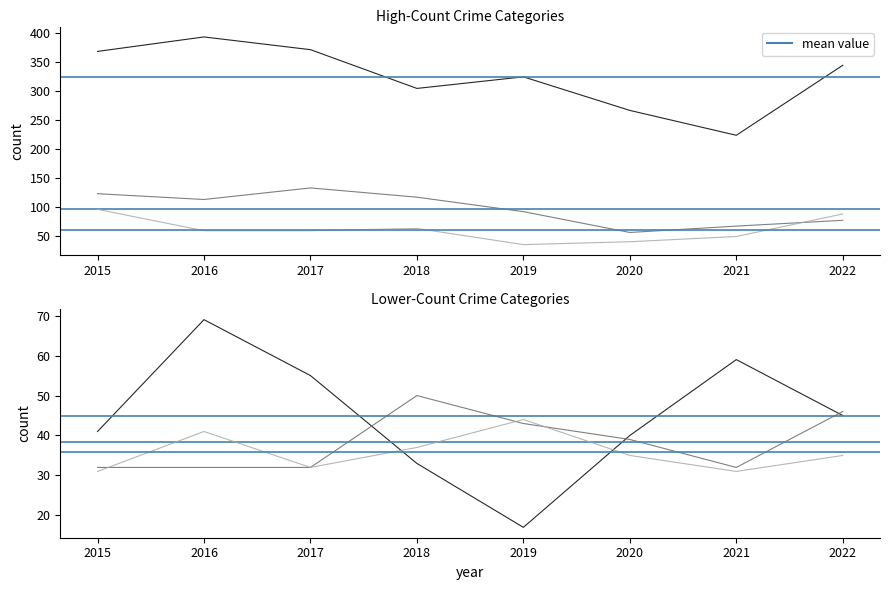

What is the spread (max minus min) of values at 2019?

308